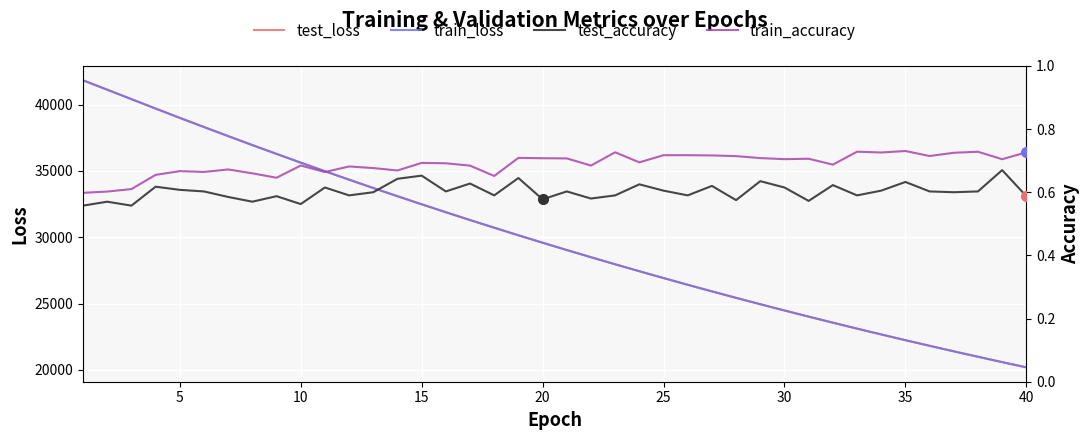

Which series has the widest spread of values?

test_loss